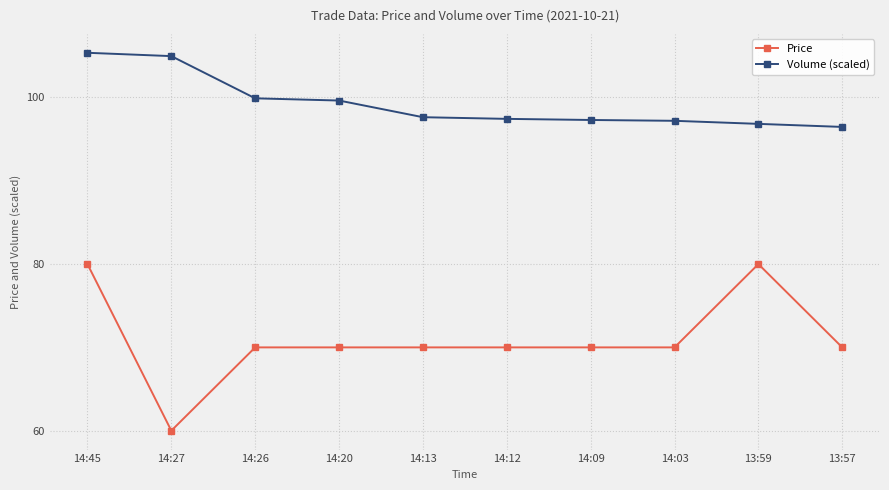

Which series has the largest total across all categories?

Volume (scaled)